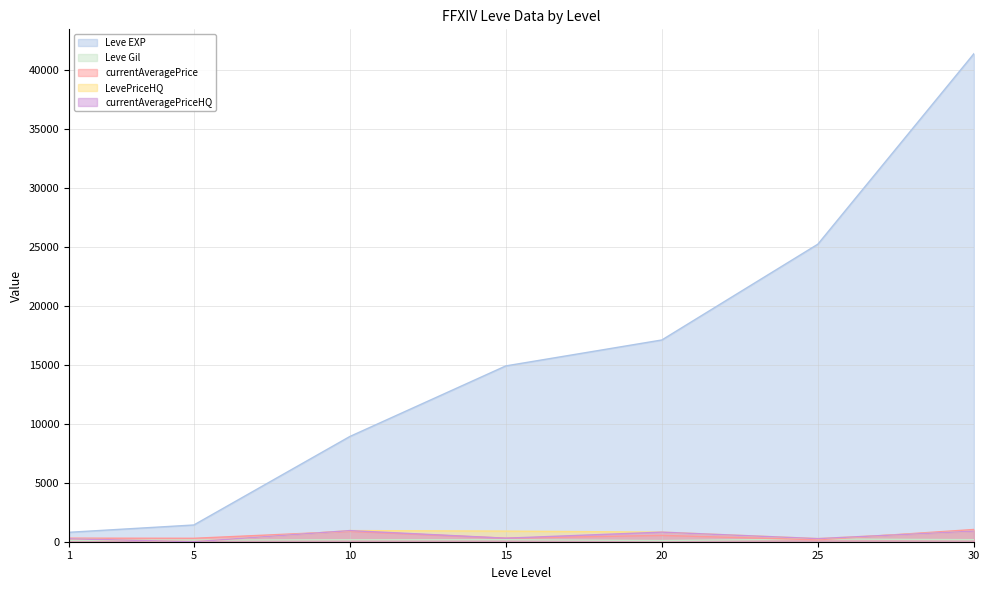

What is the value of the currentAveragePrice point at the 5th from the left?

537.0